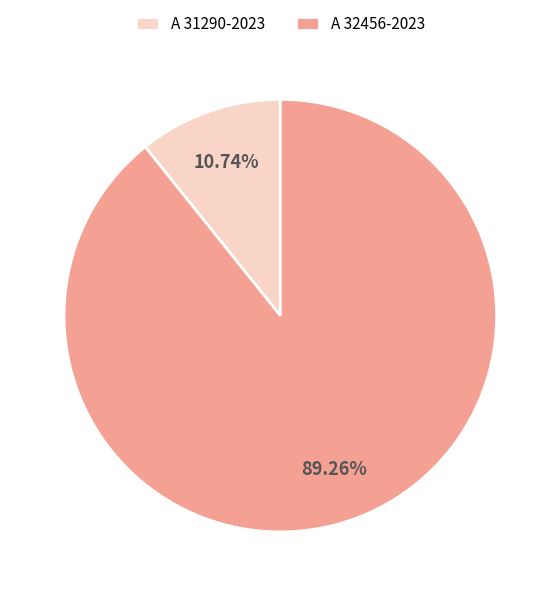

What percentage is NOT represented by A 32456-2023?

10.7%